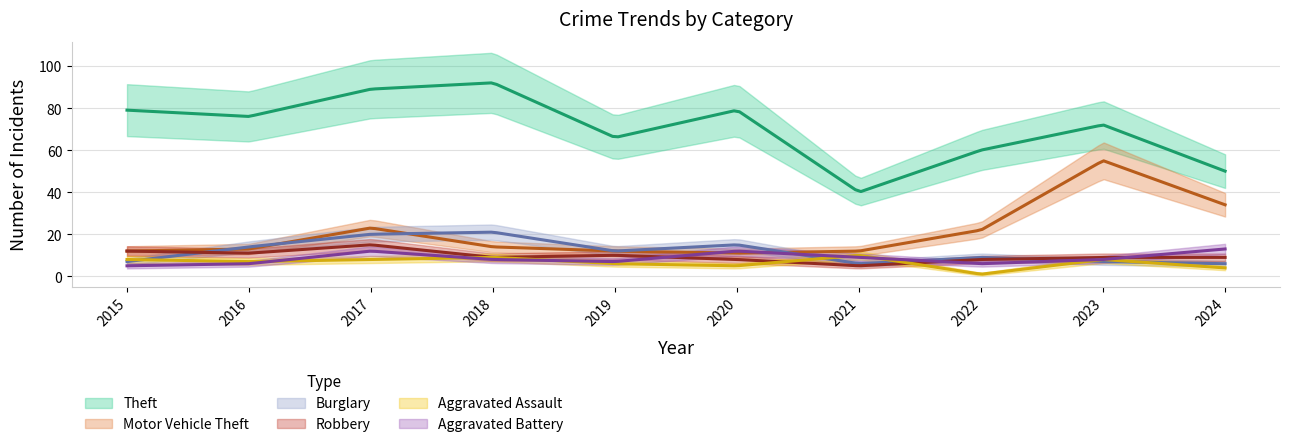

What is the maximum value shown in the chart?

92